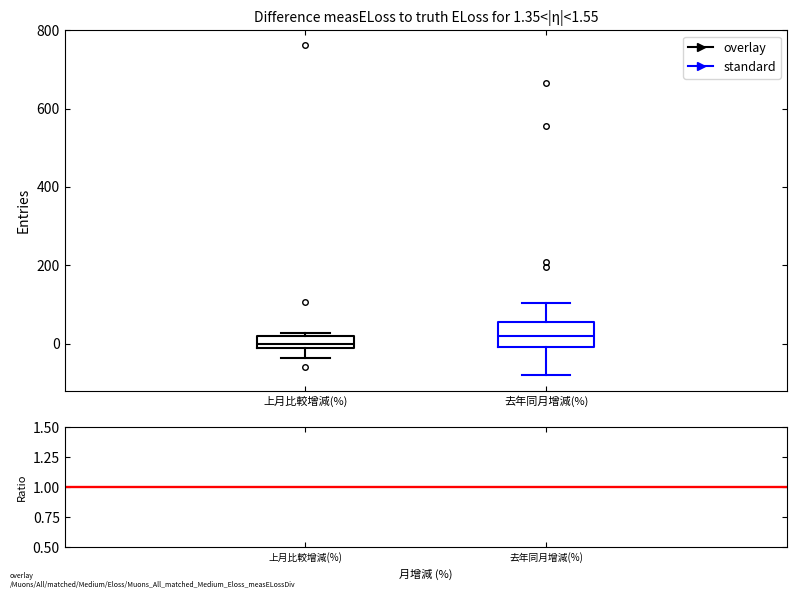

Which box has the lowest median line?

上月比較增減(%)